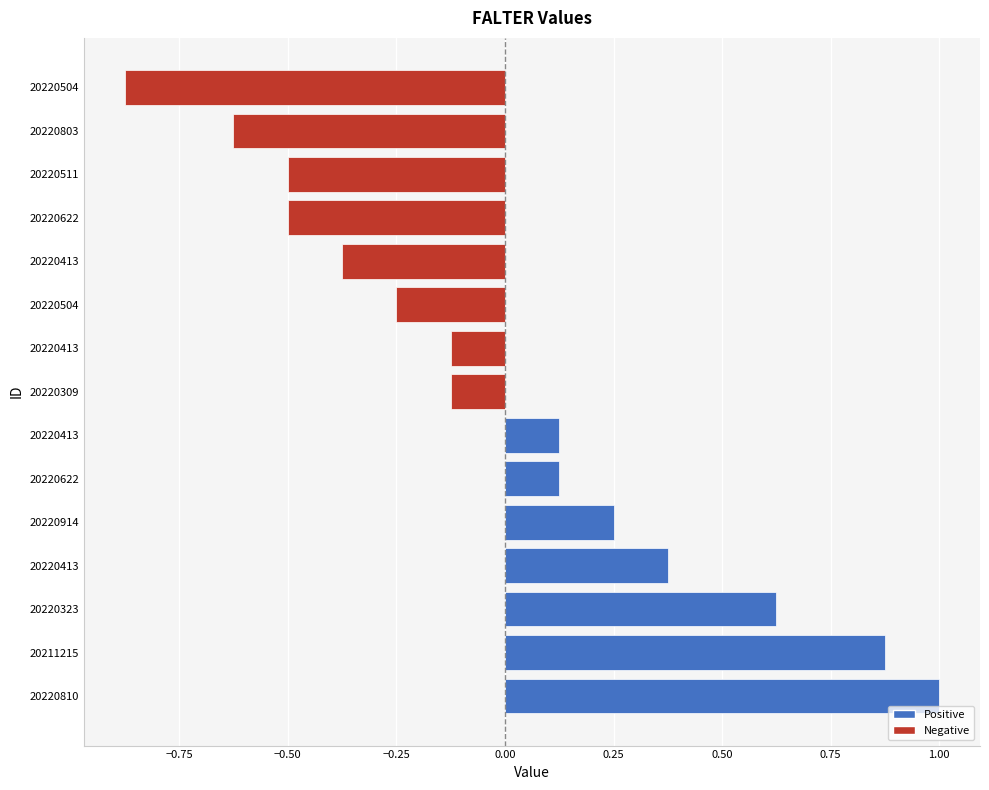

What is the difference between the maximum and minimum values?

1.9